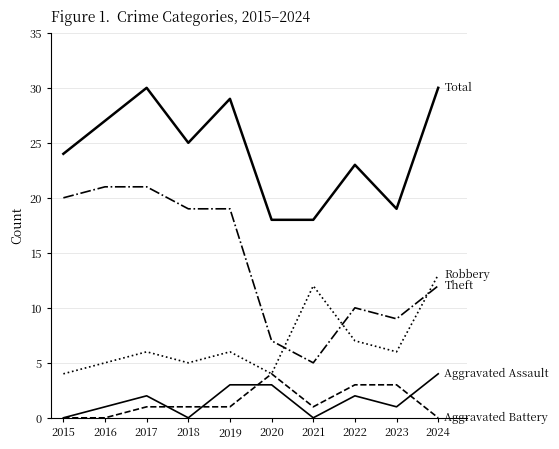

How many lines are shown in the chart?

5